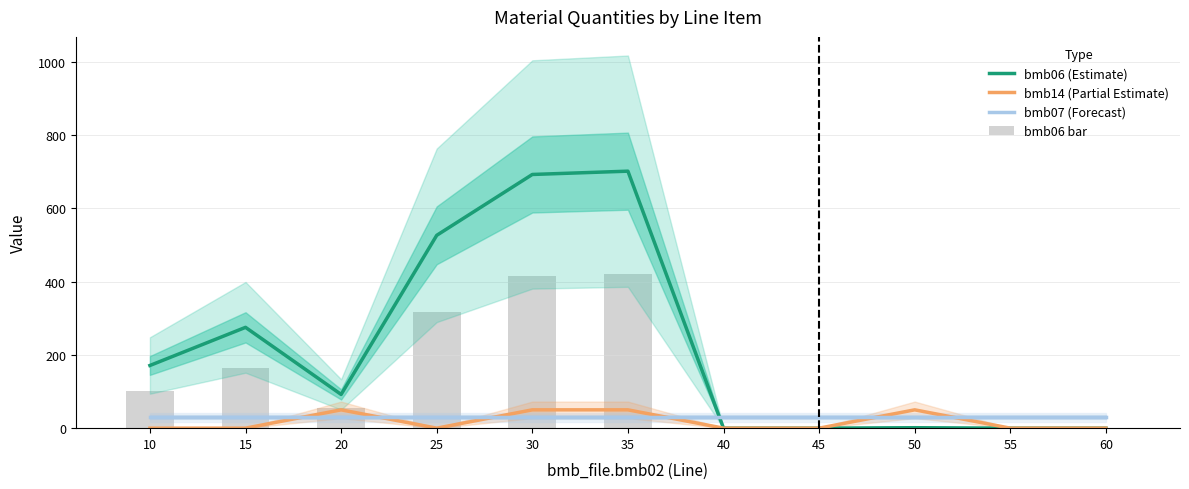

What is the sum of the bmb06 (Estimate) values at 40 and 10?

171.0